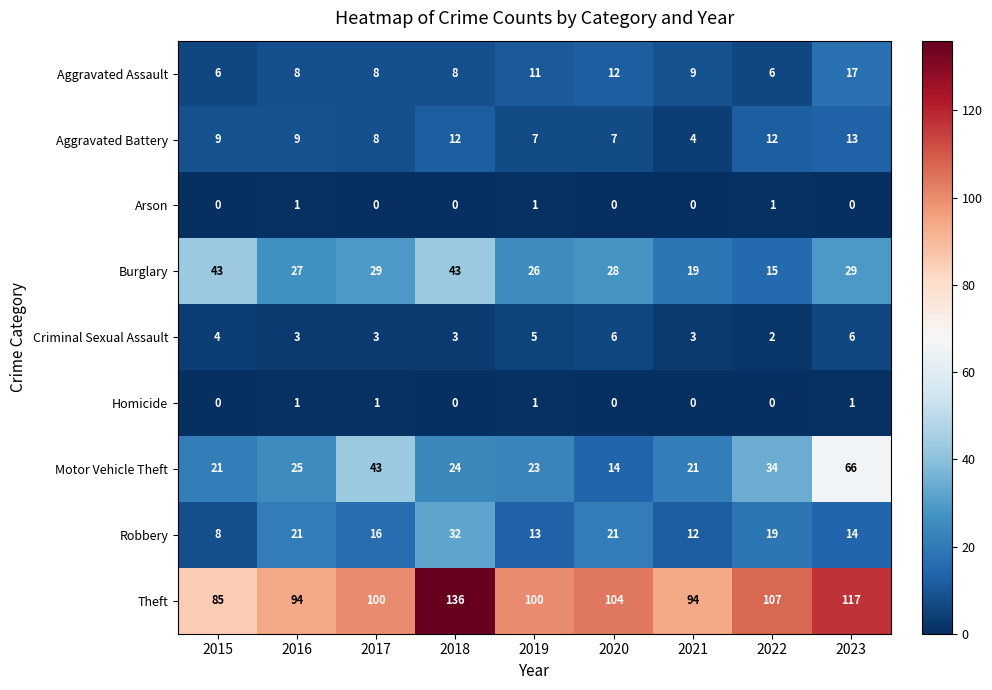

Which series has the largest total across all categories?

Theft